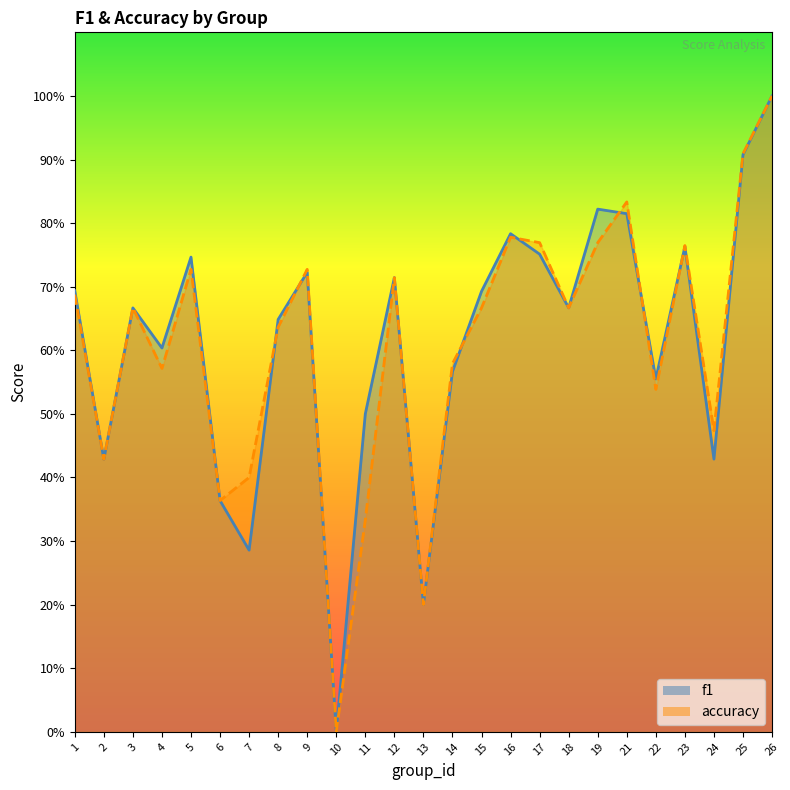

What is the sum of all accuracy values?

15.2